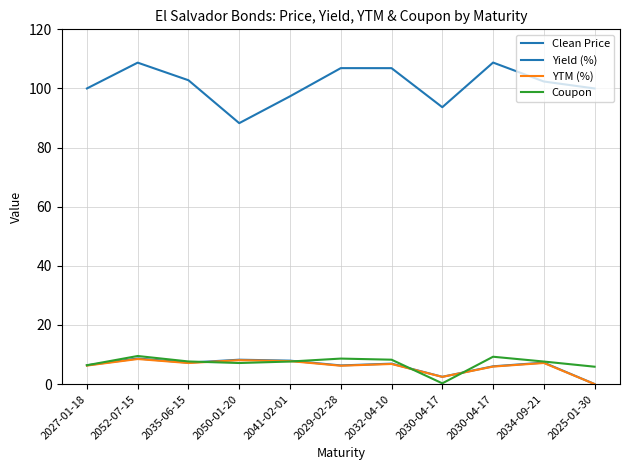

What is the approximate value of YTM (%) at 2030-04-17?

5.9